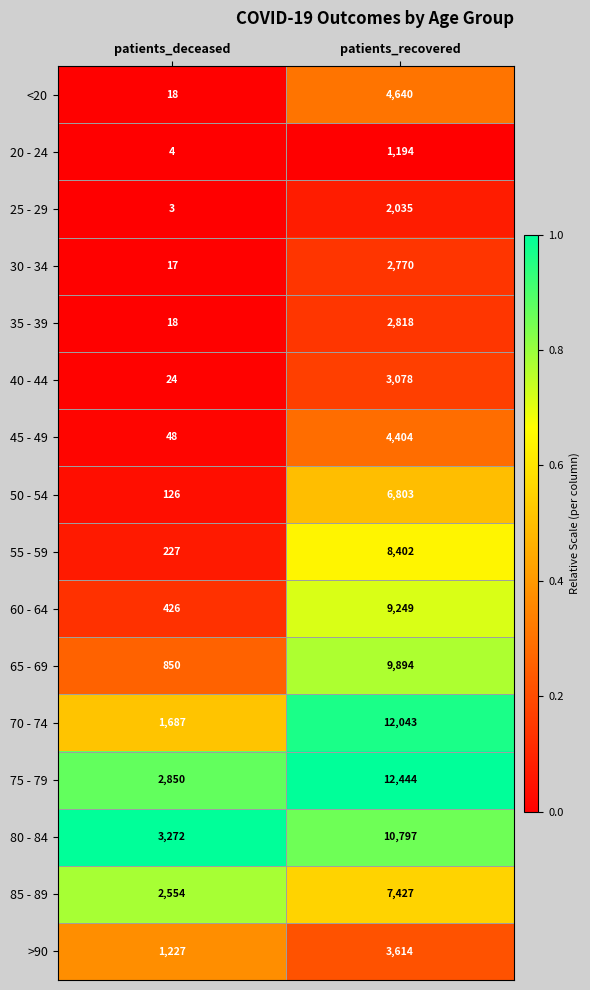

Which category has the highest value in the 20 - 24 series?

patients_recovered